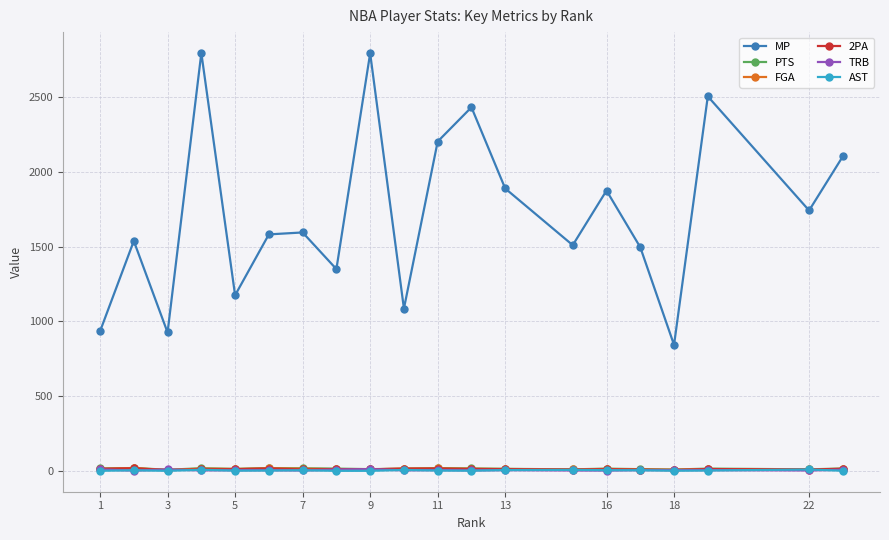

How many lines are shown in the chart?

6